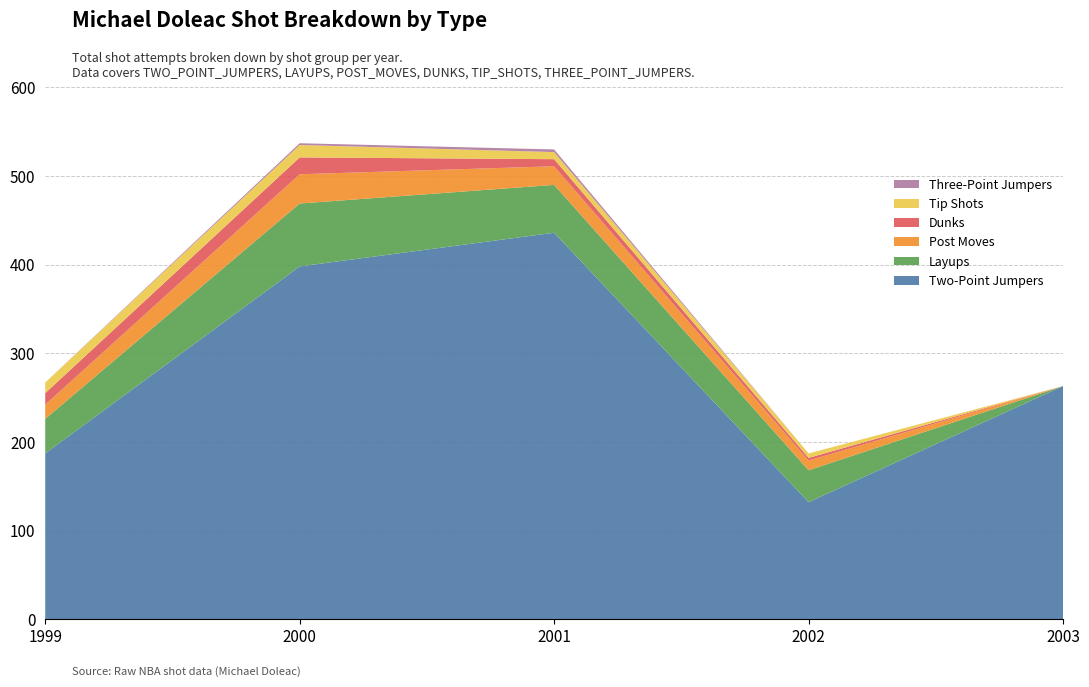

What is the lowest value of the Two-Point Jumpers series?

132